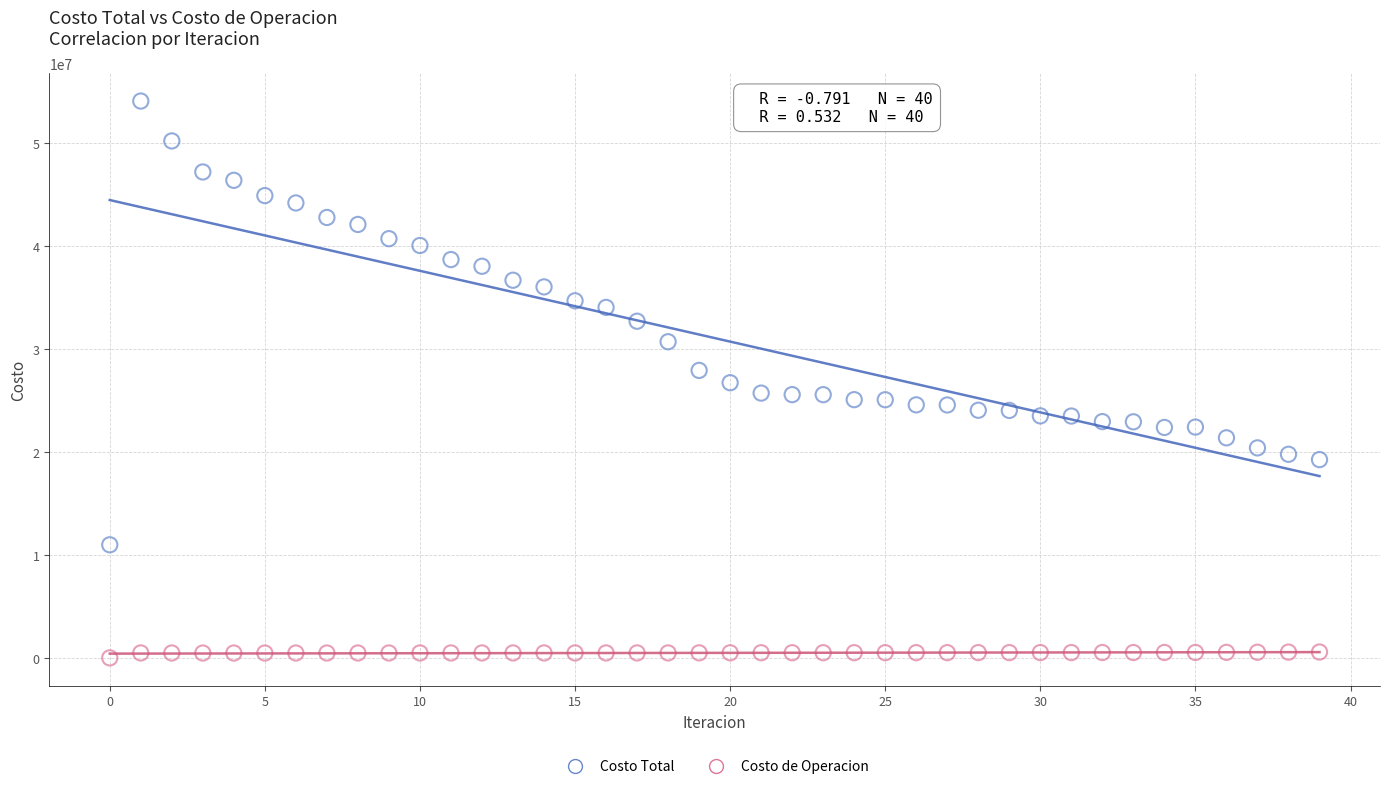

Which series contains the highest Y value?

Costo Total